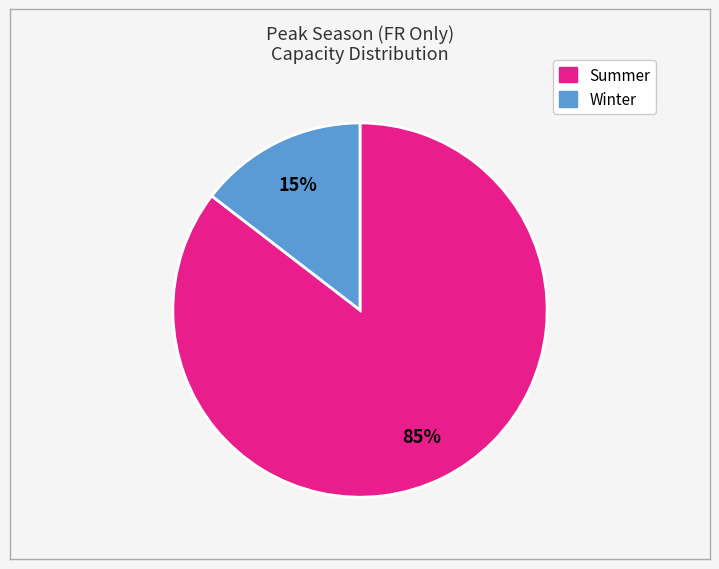

Which category accounts for the majority?

Summer